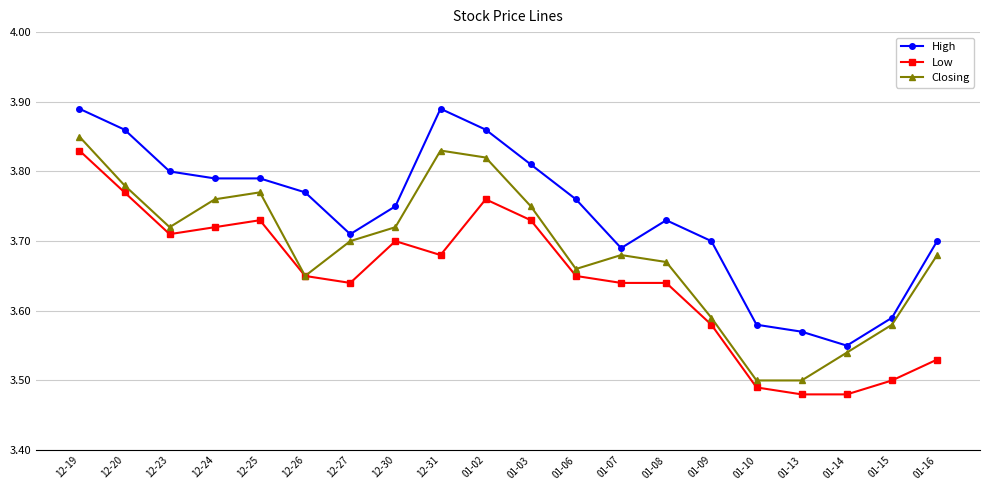

How many lines are shown in the chart?

3